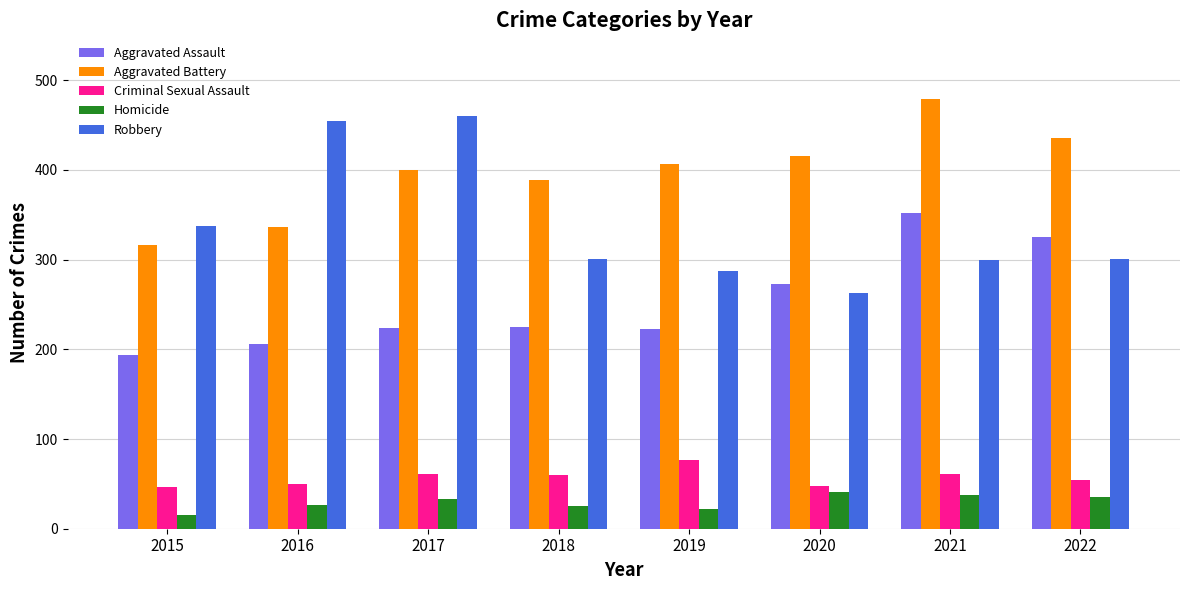

What is the sum of the Aggravated Assault values at 2017 and 2020?

497